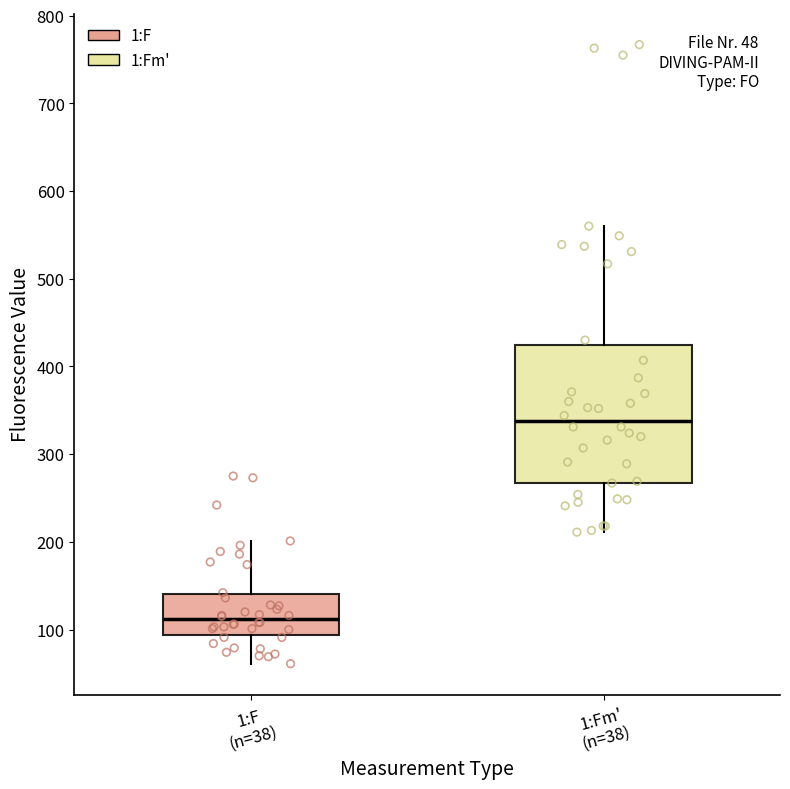

Which box's median line is the highest?

1:Fm' (n=38)